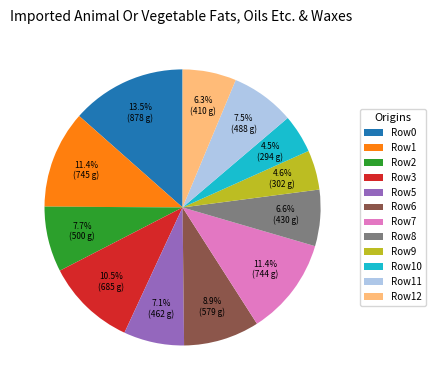

Is there any slice that represents more than half of the pie?

No